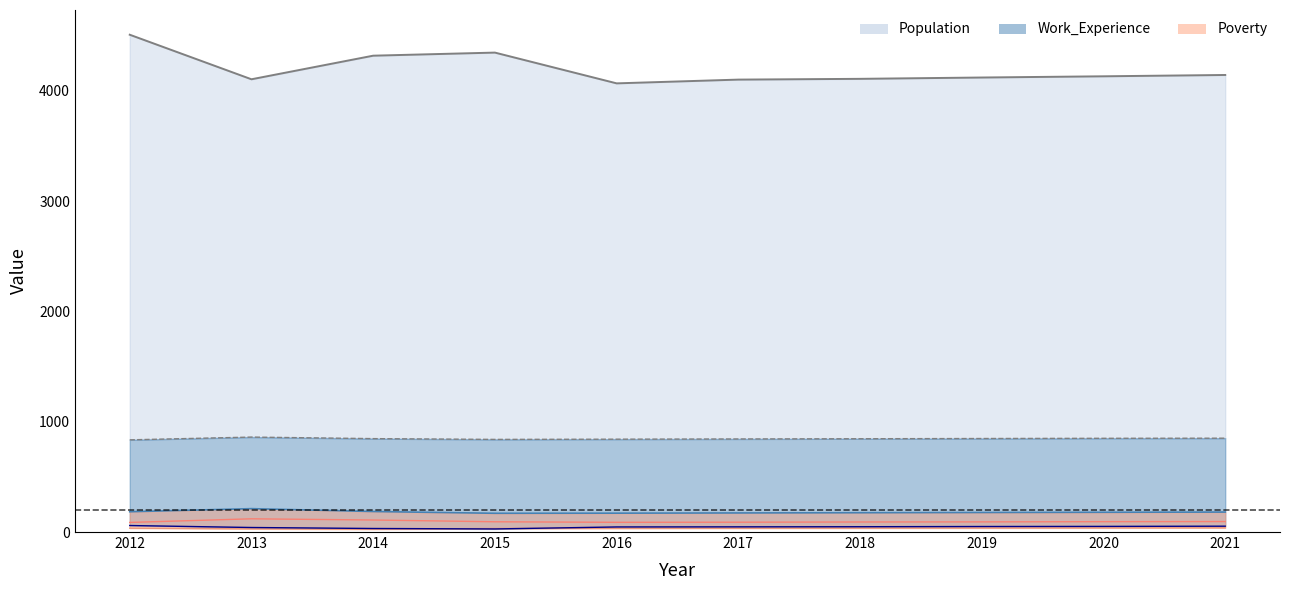

What is the total value across all series at 2020?

182